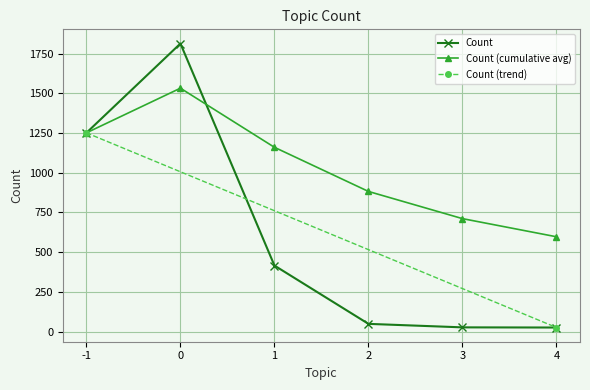

The chart shows a value of 662 at -1. True or false?

False